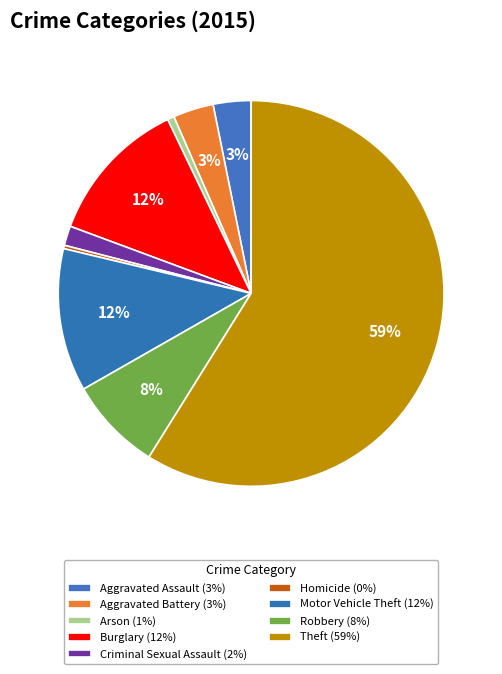

True or false: Aggravated Assault accounts for 3% of the total.

True